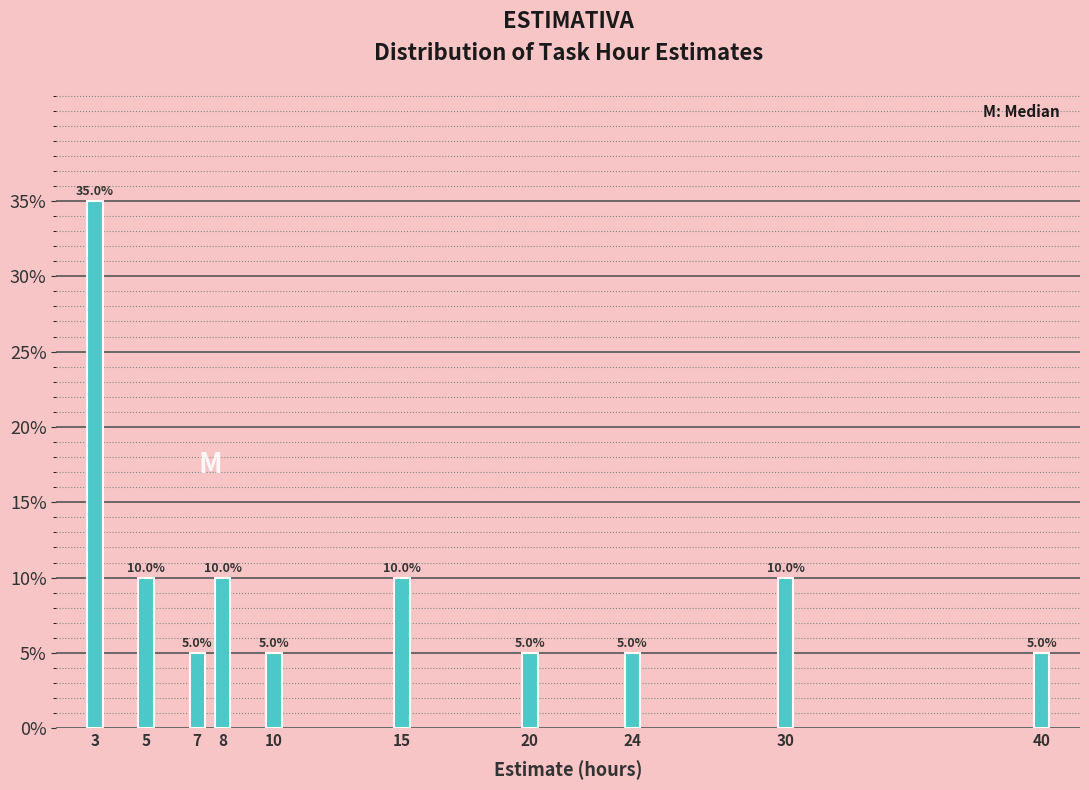

Reading left to right, transcribe all the data shown in this chart.

3=35	5=10	7=5	8=10	10=5	15=10	20=5	24=5	30=10	40=5